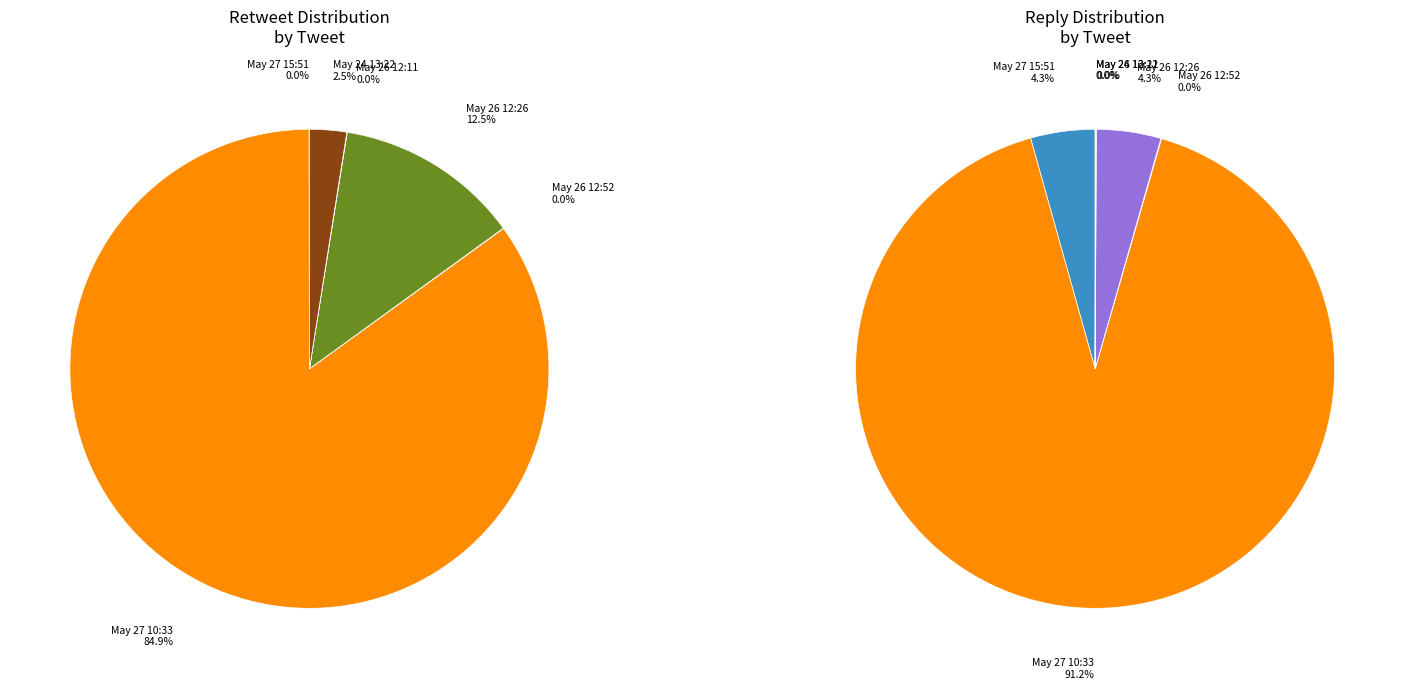

To the nearest percent, what is the difference between the largest and smallest slice percentages?

91%